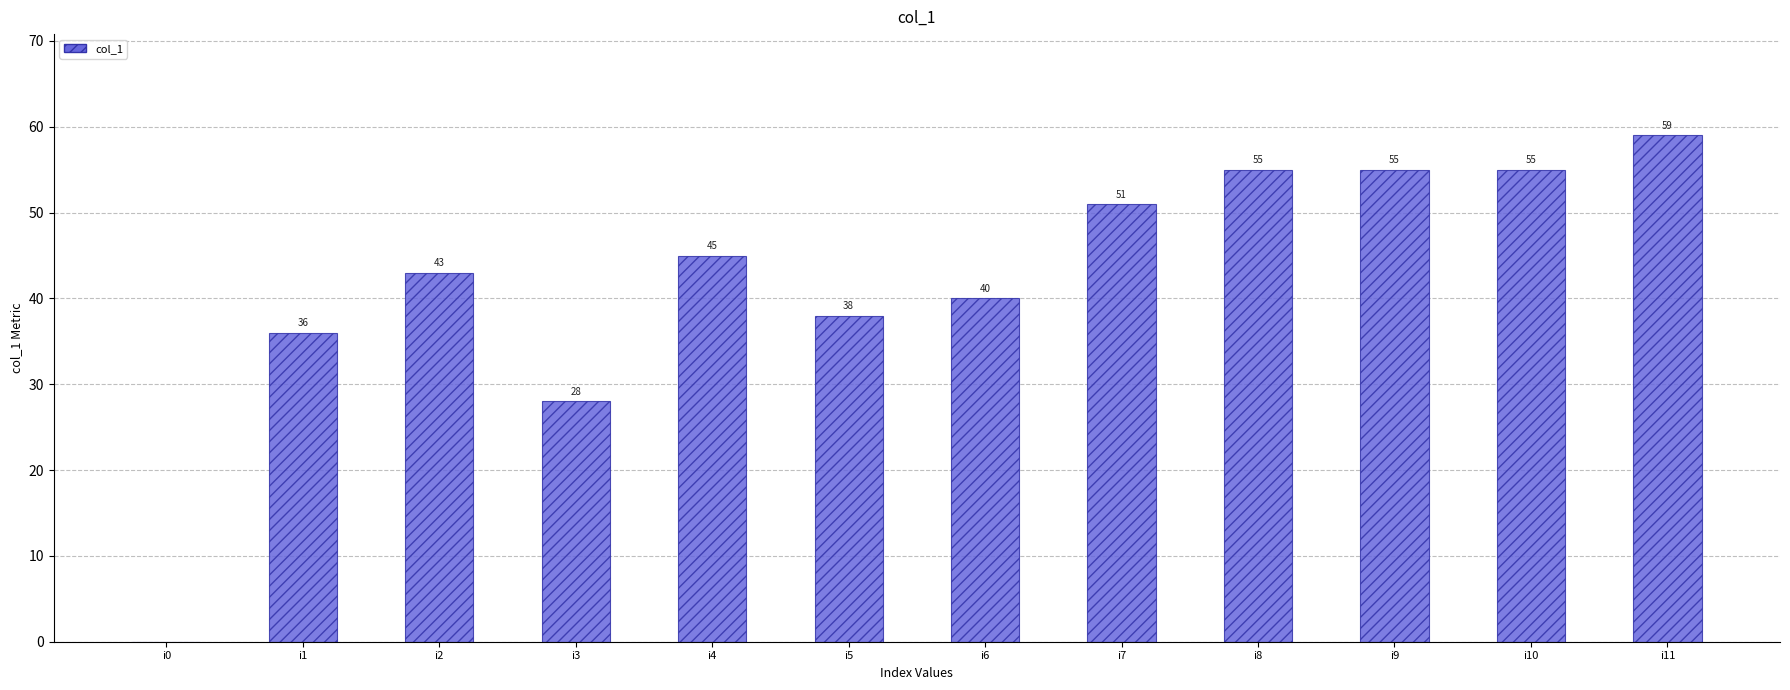

What is the sum of the values at i4 and i6?

85